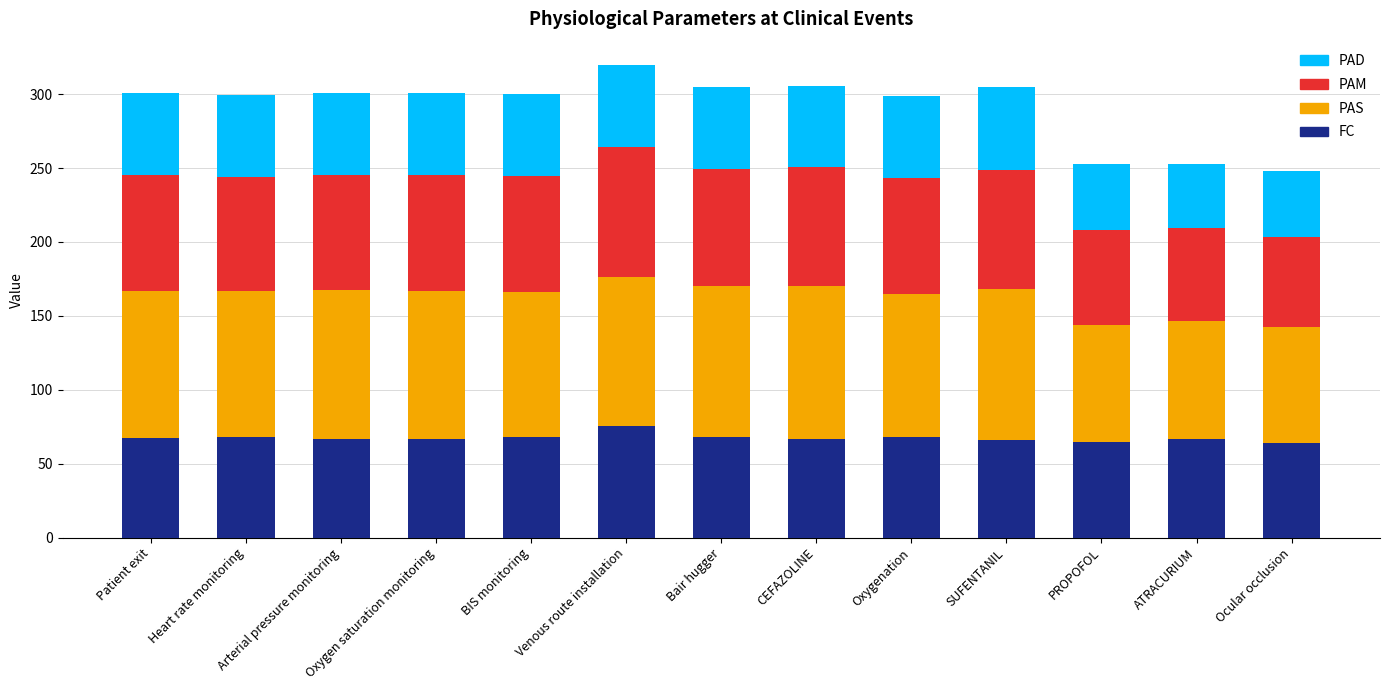

The FC series shows 91.9 at Ocular occlusion. True or false?

False